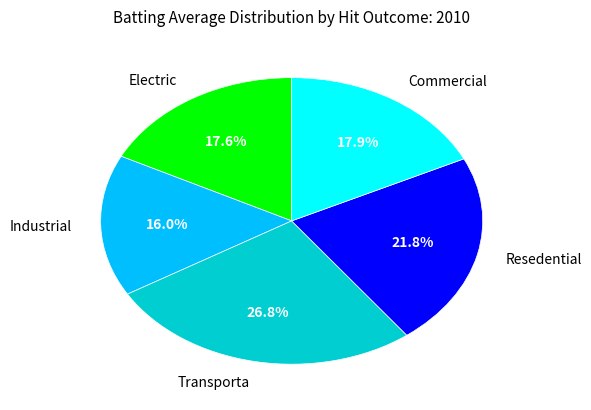

Combined, do Resedential and Commercial account for over 50%?

No